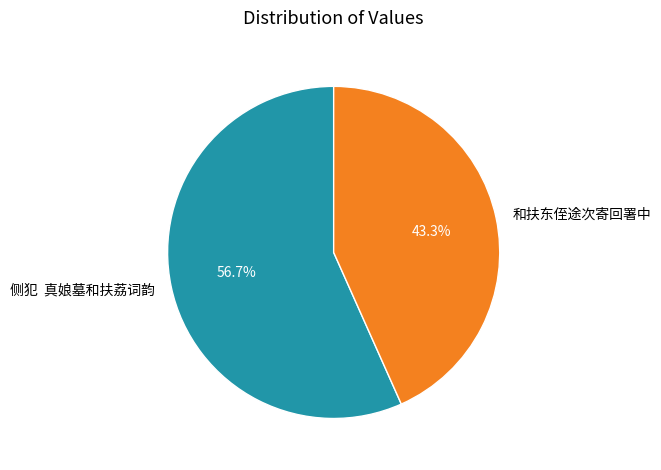

How much of the chart is everything except 侧犯 真娘墓和扶荔词韵?

43.3%